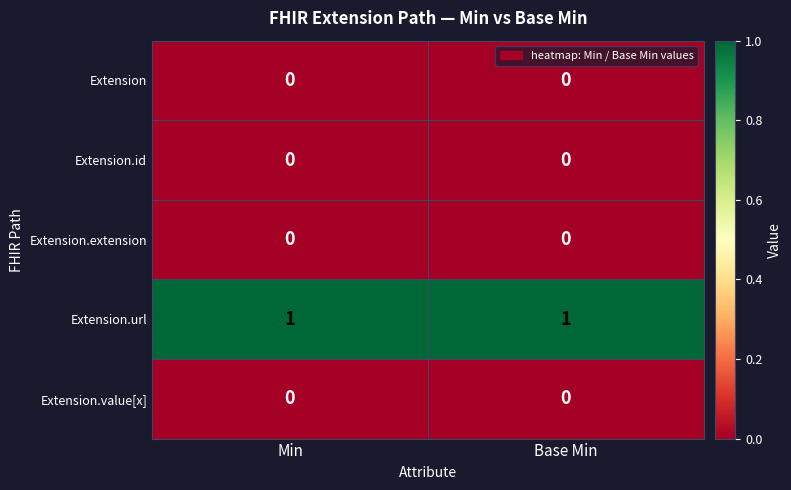

Reading right to left, what are all the values shown in this chart?

Extension: 0	0
Extension.id: 0	0
Extension.extension: 0	0
Extension.url: 1	1
Extension.value[x]: 0	0